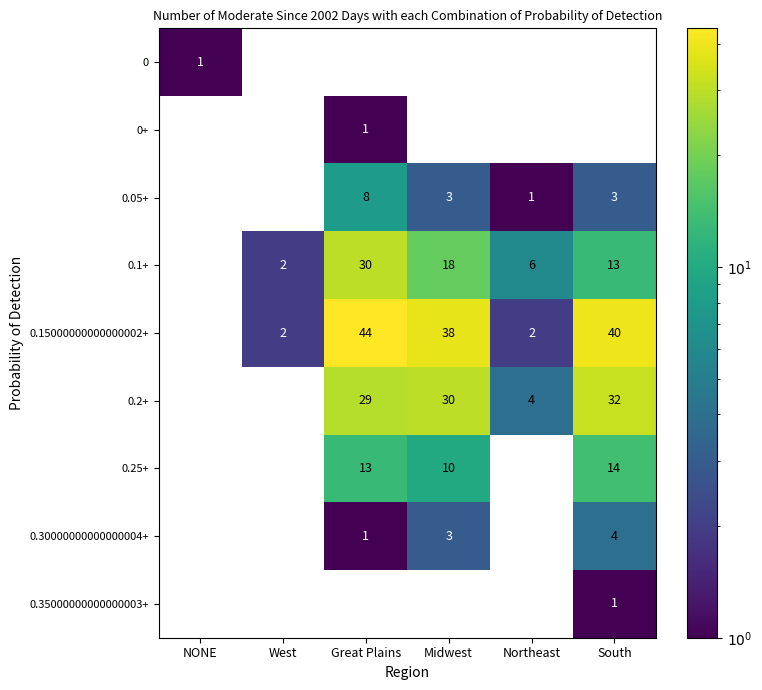

At how many categories does at least one series exceed 32?

3